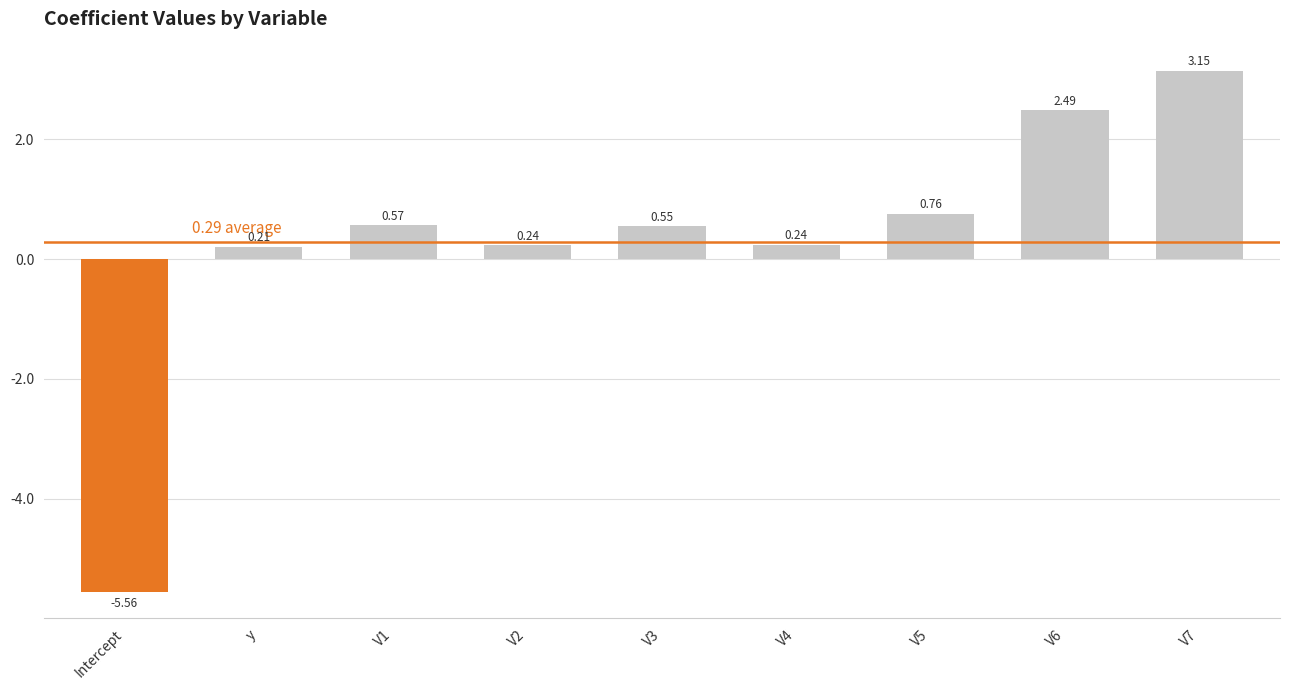

Where is the data nearest to the value -1?

y